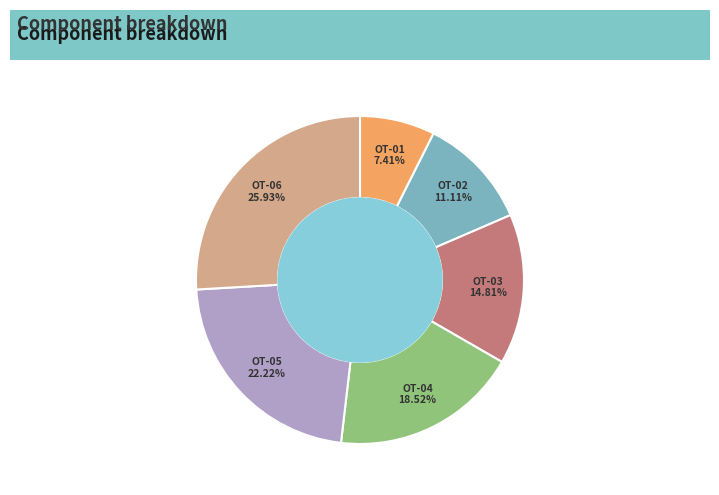

To the nearest percent, what percentage of the pie is OT-06?

26%